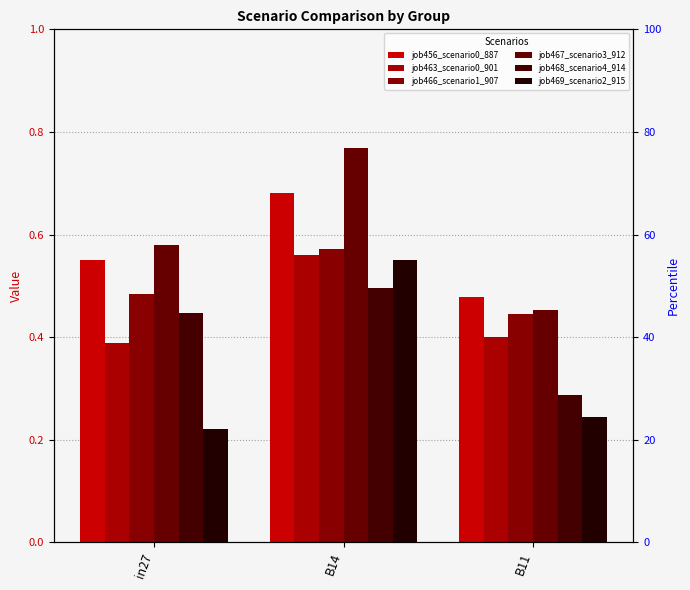

True or false: job463_scenario0_901 has a value of 0.4 at in27.

True